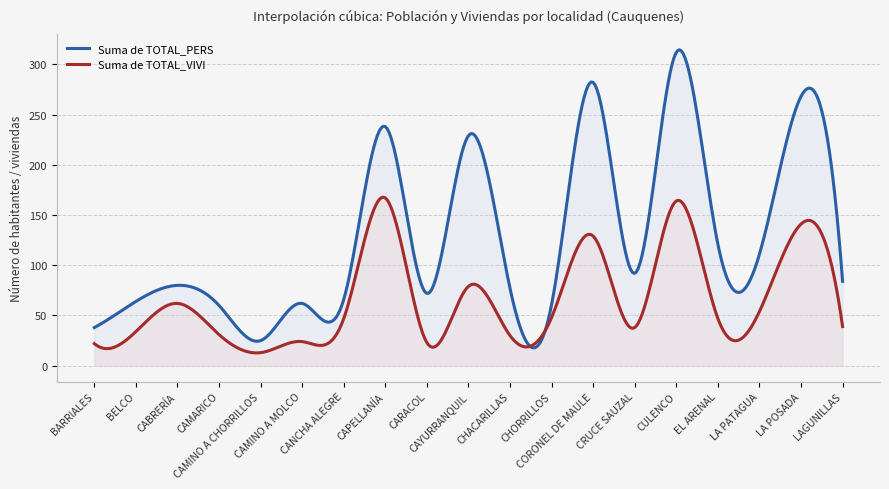

How many distinct data groups are displayed?

2